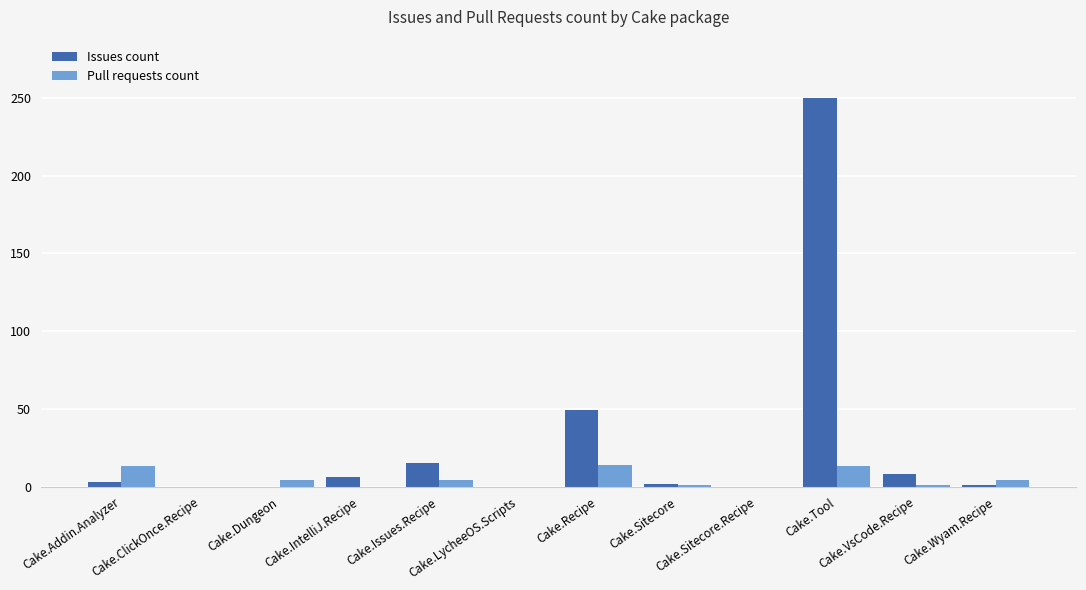

Between Cake.Sitecore and Cake.IntelliJ.Recipe, which is larger?

Cake.IntelliJ.Recipe